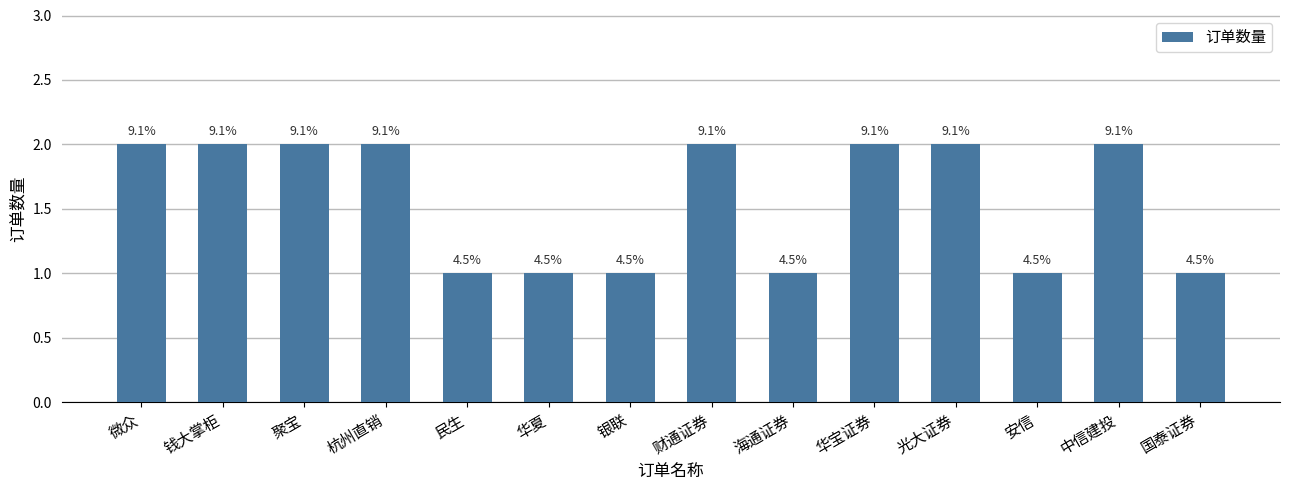

Rank the categories by value from highest to lowest.

微众, 钱大掌柜, 聚宝, 杭州直销, 财通证券, 华宝证券, 光大证券, 中信建投, 民生, 华夏, 银联, 海通证券, 安信, 国泰证券